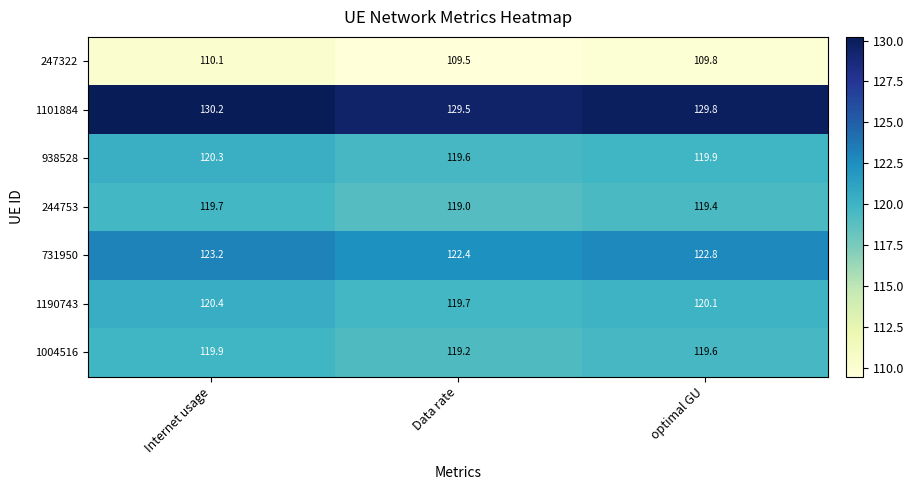

Reading left to right, extract all data points from this chart.

247322: Internet usage=110.1	Data rate=109.5	optimal GU=109.8
1101884: Internet usage=130.2	Data rate=129.5	optimal GU=129.8
938528: Internet usage=120.3	Data rate=119.6	optimal GU=119.9
244753: Internet usage=119.7	Data rate=119.0	optimal GU=119.4
731950: Internet usage=123.2	Data rate=122.4	optimal GU=122.8
1190743: Internet usage=120.4	Data rate=119.7	optimal GU=120.1
1004516: Internet usage=119.9	Data rate=119.2	optimal GU=119.6